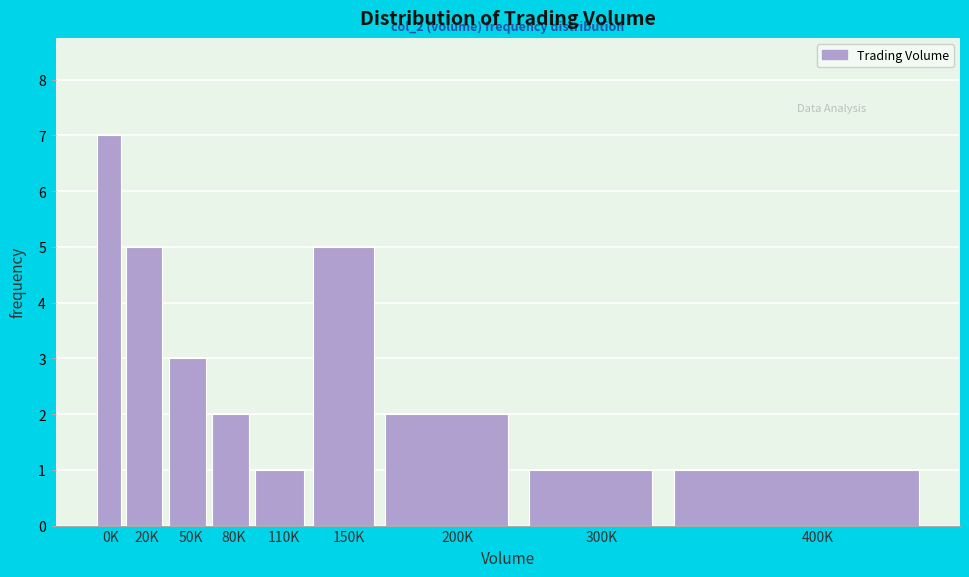

Reading right to left, extract all data points from this chart.

400K=1	300K=1	200K=2	150K=5	110K=1	80K=2	50K=3	20K=5	0K=7